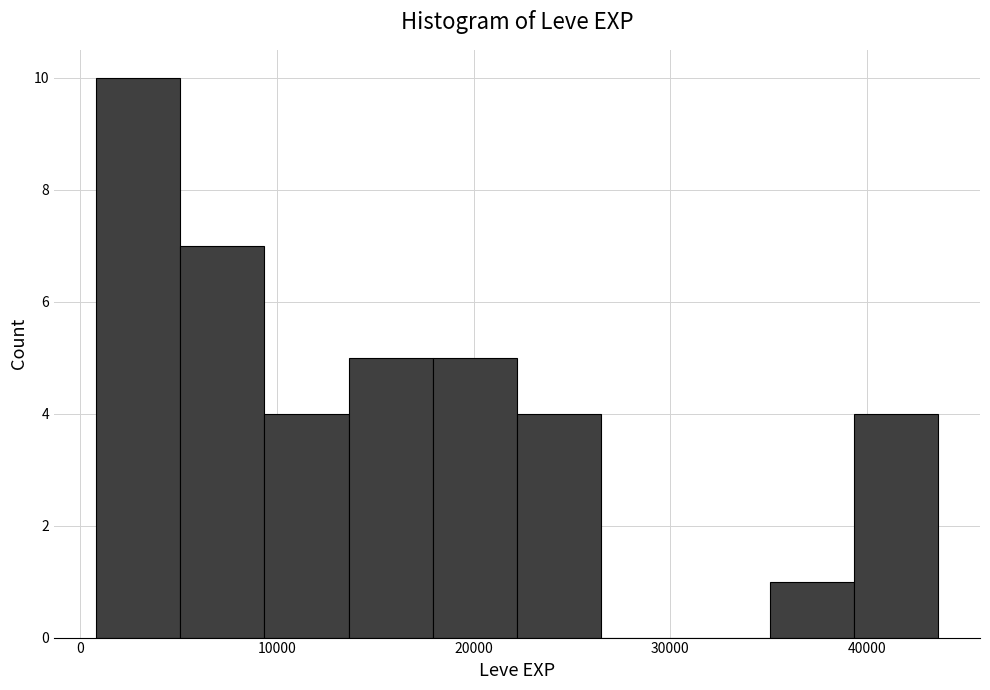

What is the height of the bar covering 9000 to 14000 on the x-axis? Neither the bar edges nor the heights are printed on the chart, so give them approximately, as read against the axes.

4